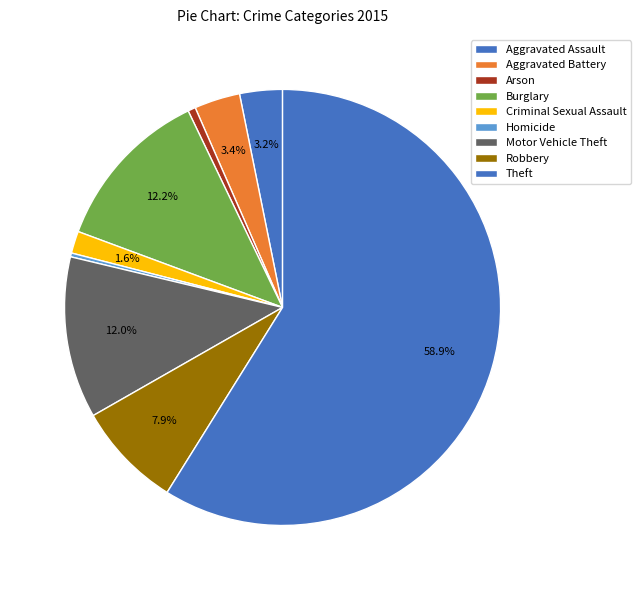

Rank the categories by value from highest to lowest.

Theft, Burglary, Motor Vehicle Theft, Robbery, Aggravated Battery, Aggravated Assault, Criminal Sexual Assault, Arson, Homicide